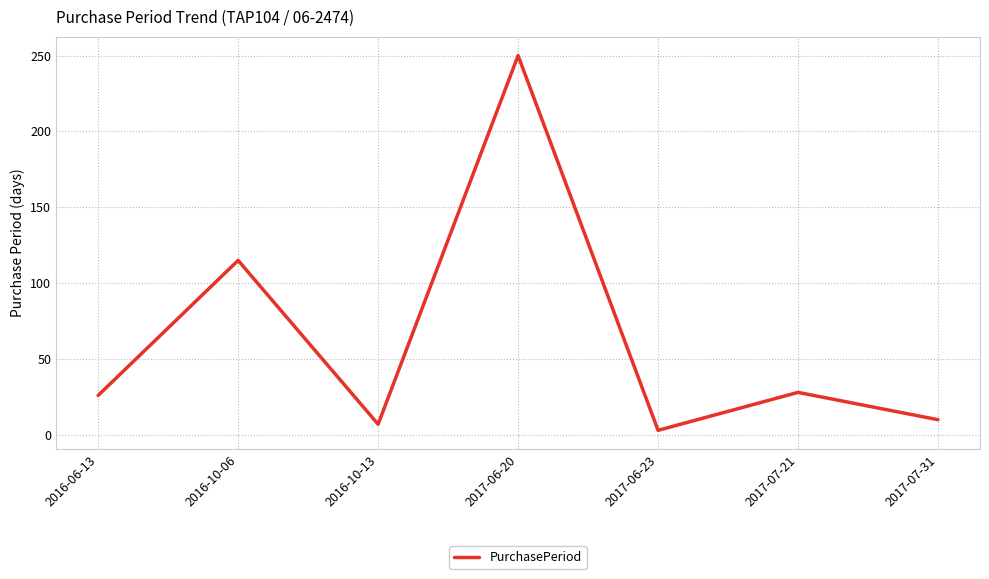

Is it true that the value at 2016-10-13 is 7?

True